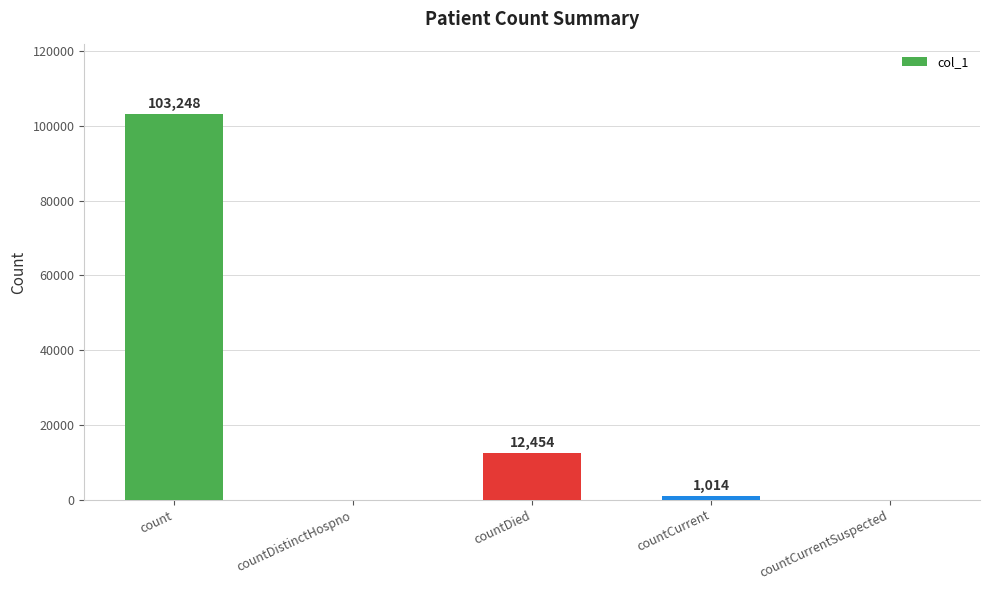

The chart shows a value of 41678 at countCurrentSuspected. True or false?

False